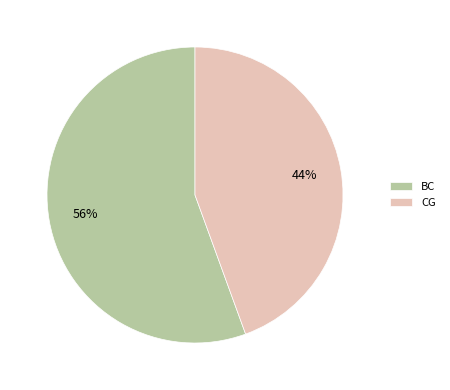

To the nearest percent, what is the average slice percentage?

50%